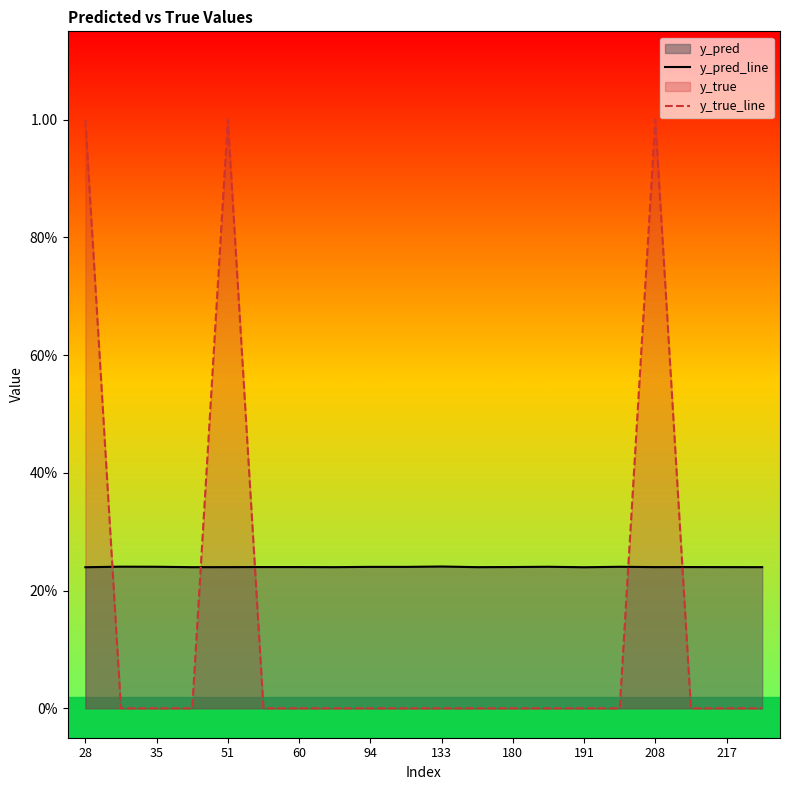

At which label does y_true_line reach its peak?

28